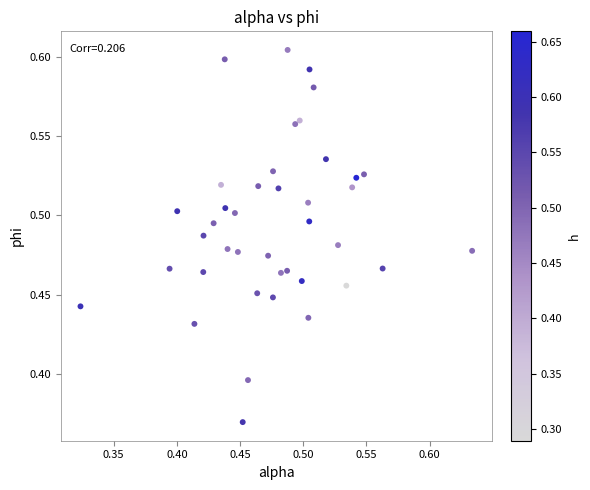

What is the range of X values (max minus min)?

0.3